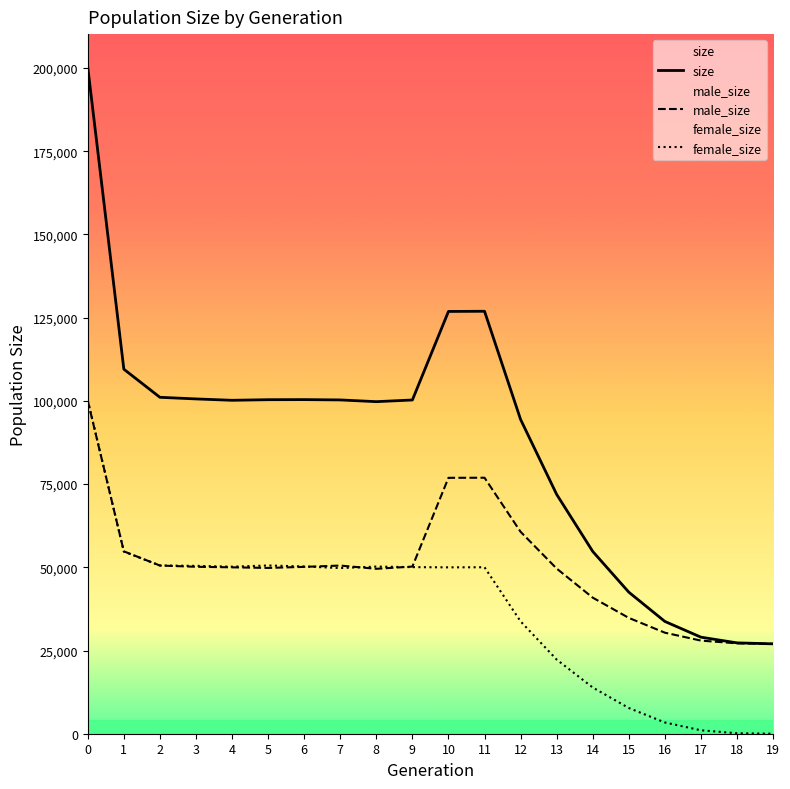

Is it true that size equals 100376 at 6?

True